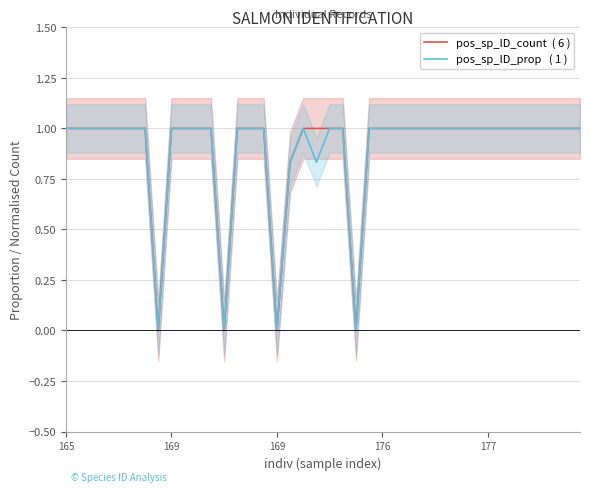

What is the value of the pos_sp_ID_count  ( 6 ) point at the 7th from the left?

1.0